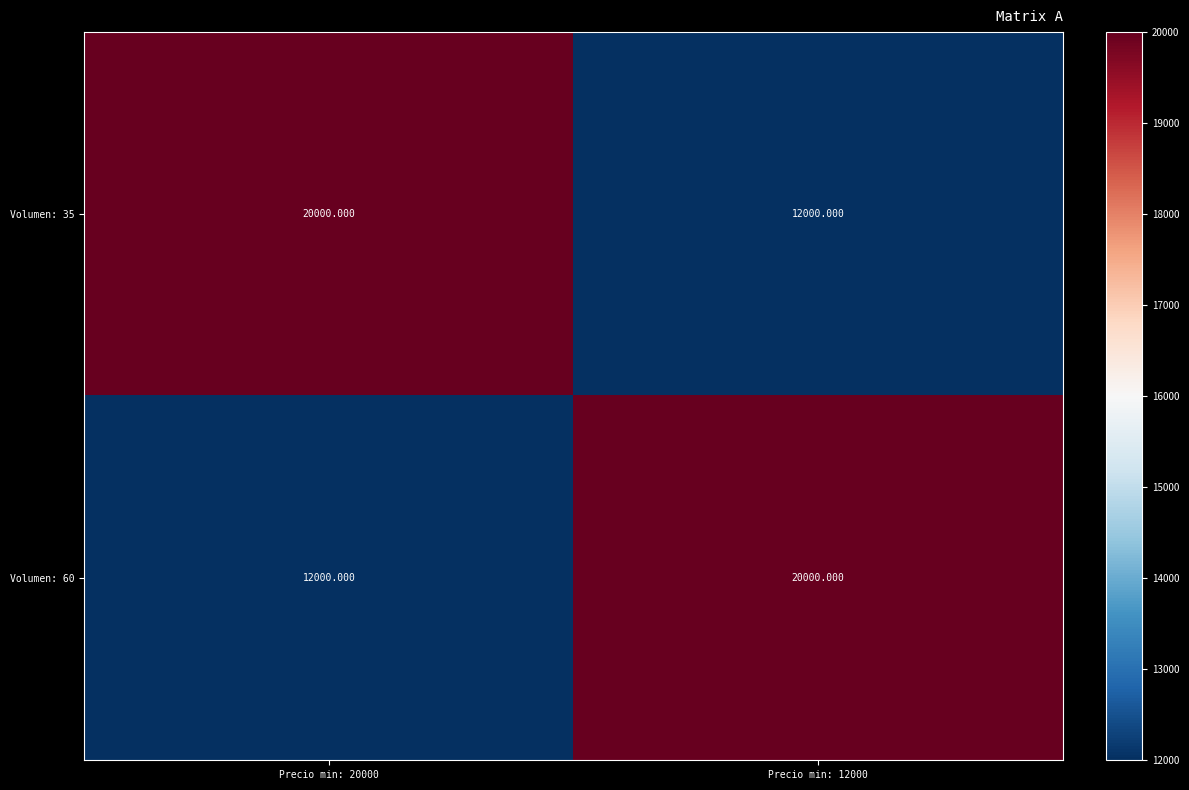

What is the difference between the Volumen: 35 values at Precio min: 12000 and Precio min: 20000?

8000